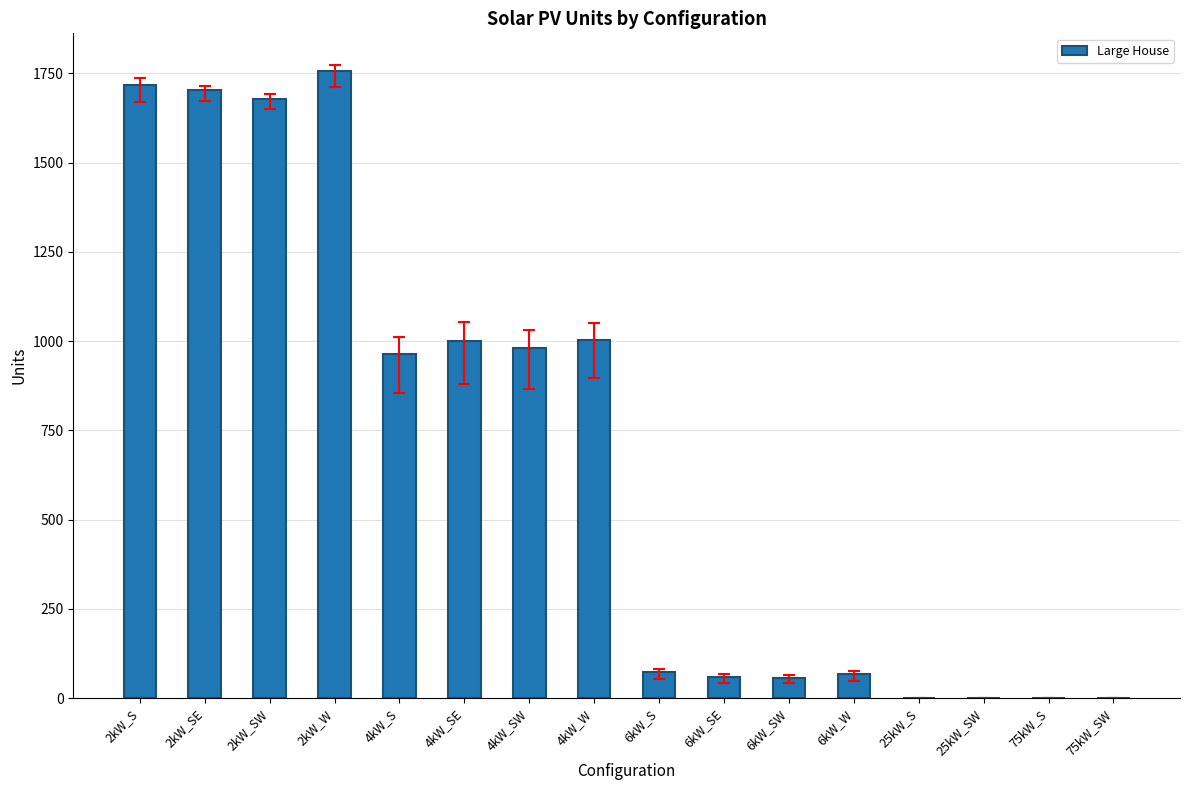

Count the number of data series in this chart.

1